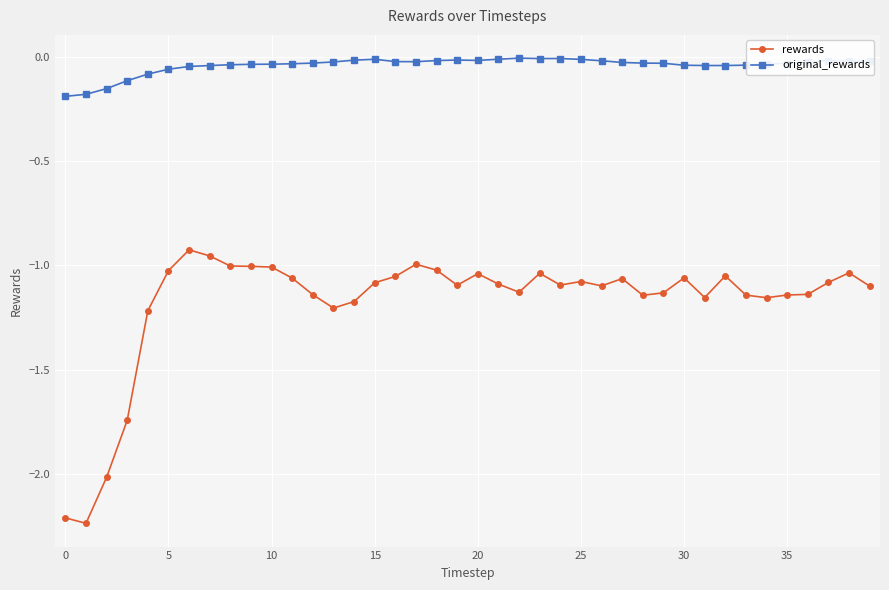

True or false: rewards has more than 0 points higher than both neighbors.

True